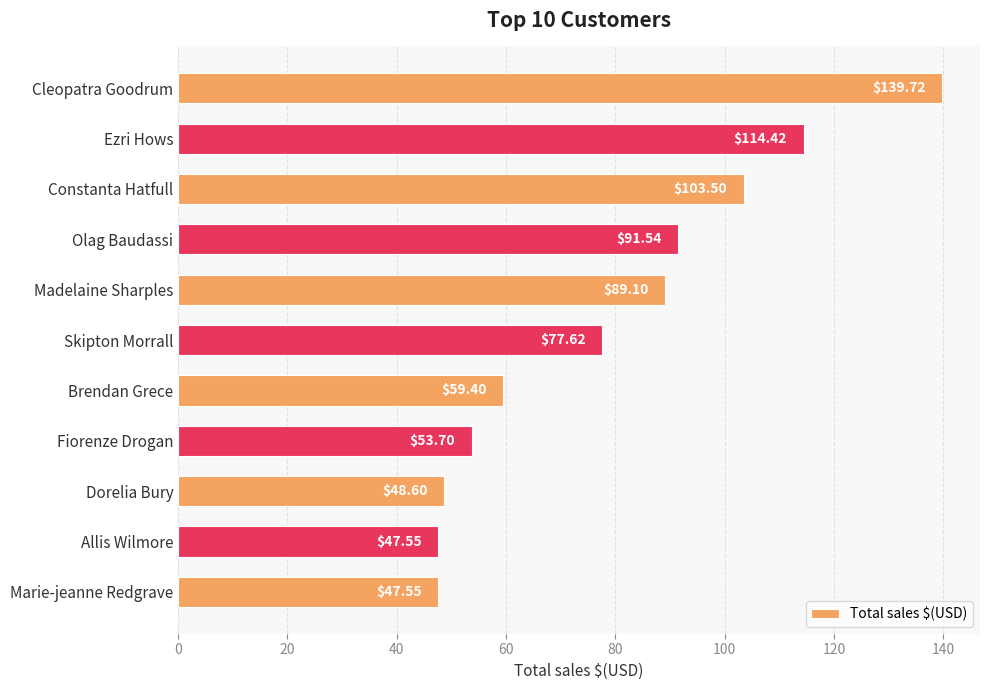

Which label corresponds to the largest value in the chart?

Cleopatra Goodrum